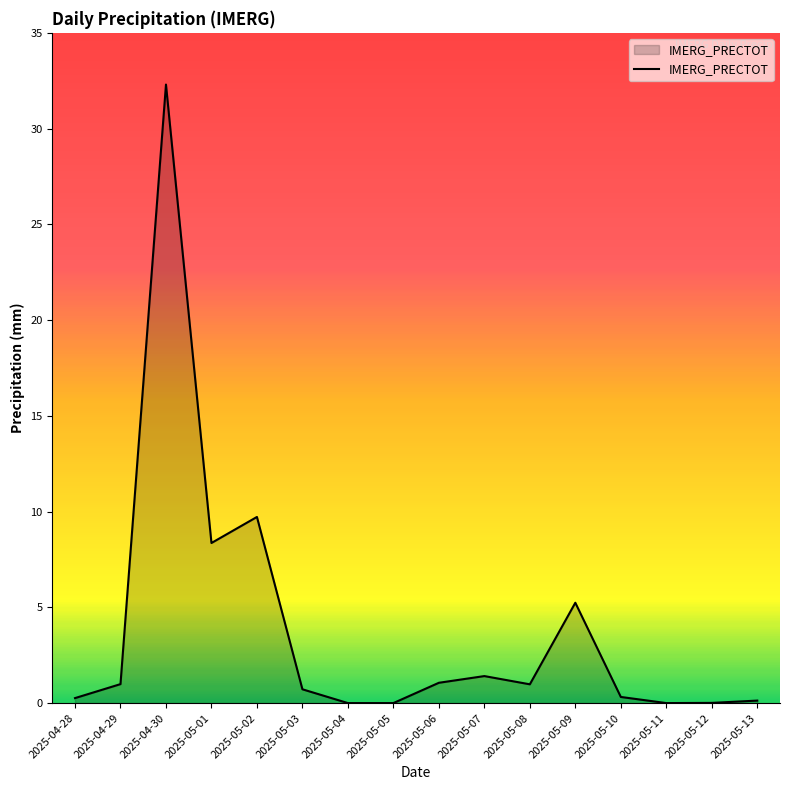

At which category does the data reach its first local peak?

2025-04-30